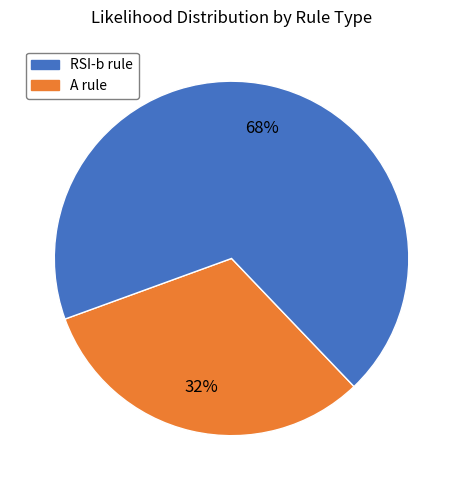

Is there any slice that represents more than half of the pie?

Yes